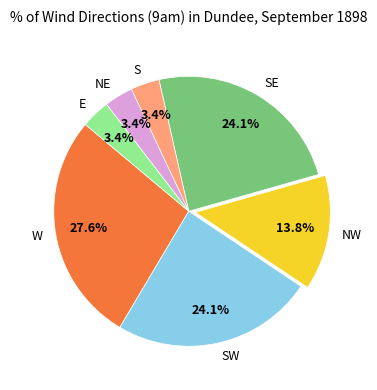

How many slices are in this pie chart?

7